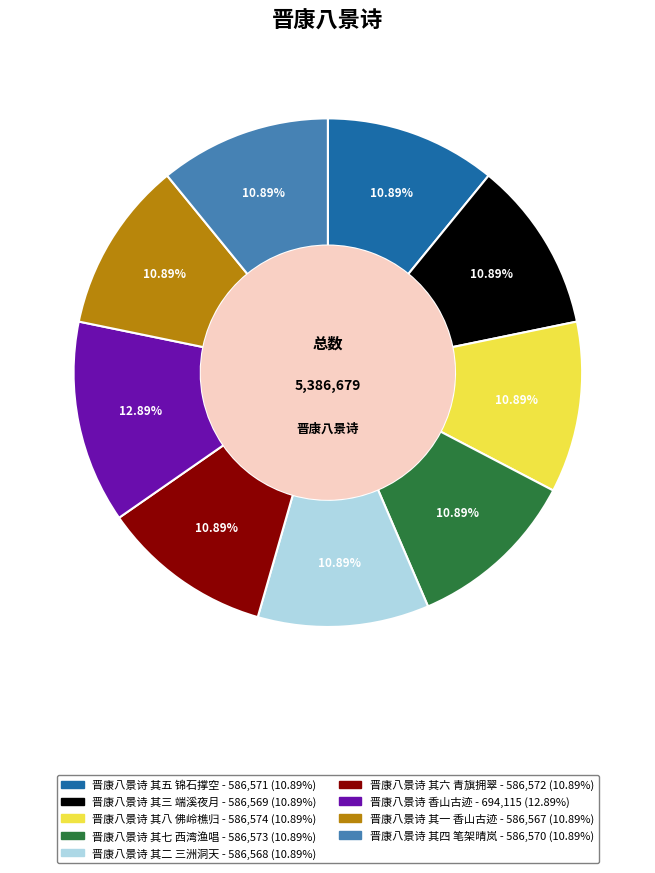

Which category has the biggest portion of the pie?

晋康八景诗 香山古迹